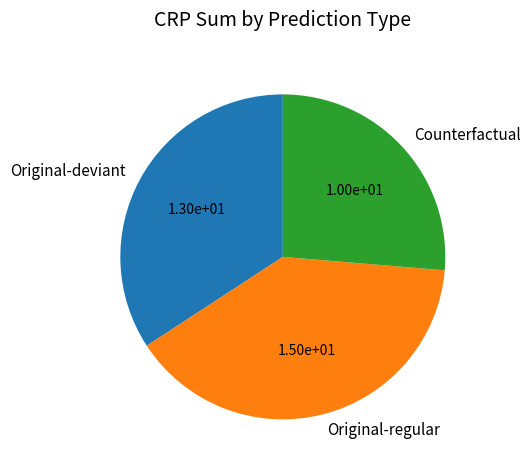

Rank the categories by value from highest to lowest.

Original-regular, Original-deviant, Counterfactual